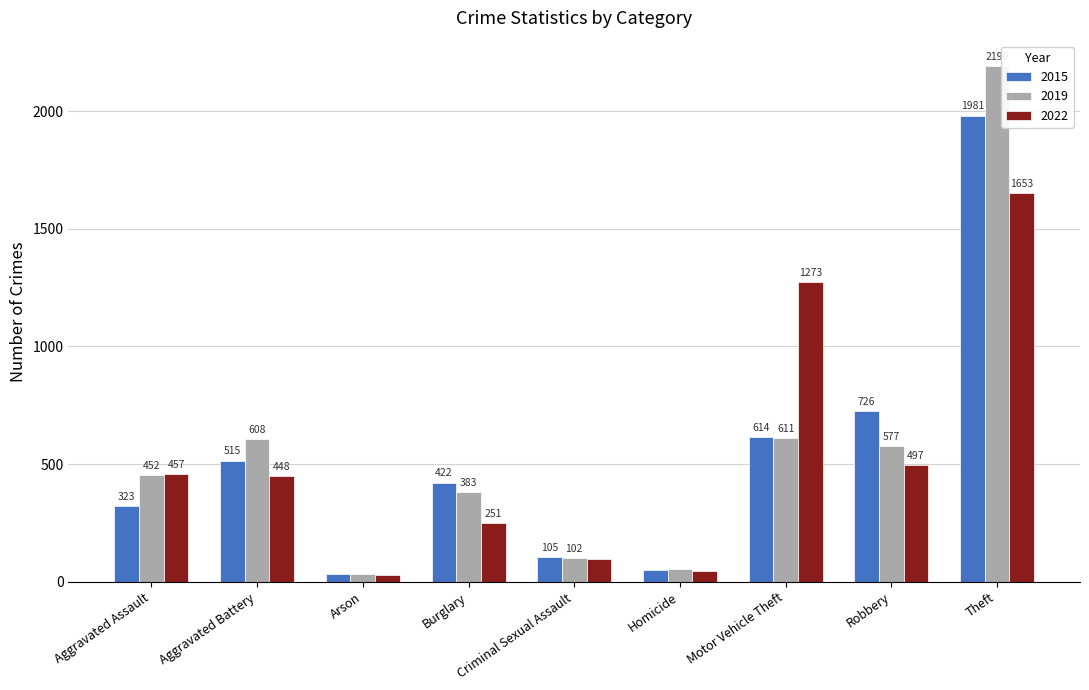

What is the lowest value of the 2019 series?

32